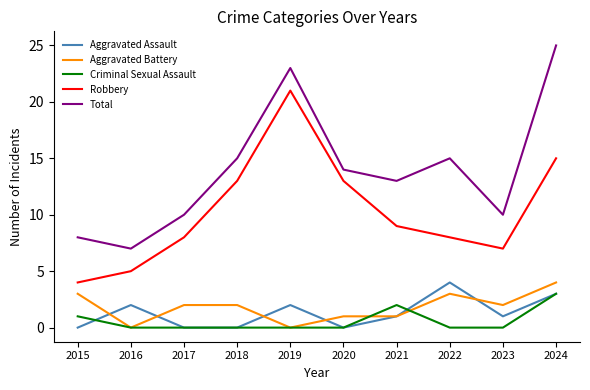

What is the highest value of the Criminal Sexual Assault series?

3